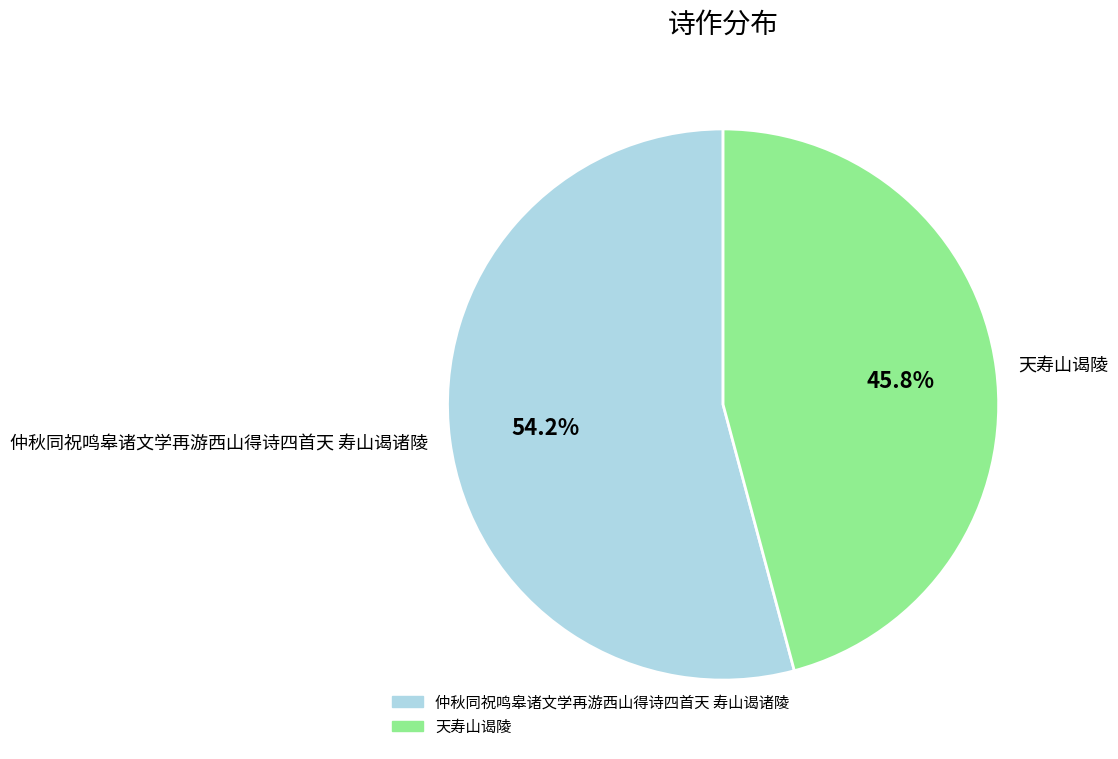

Which category has the smallest portion of the pie?

天寿山谒陵